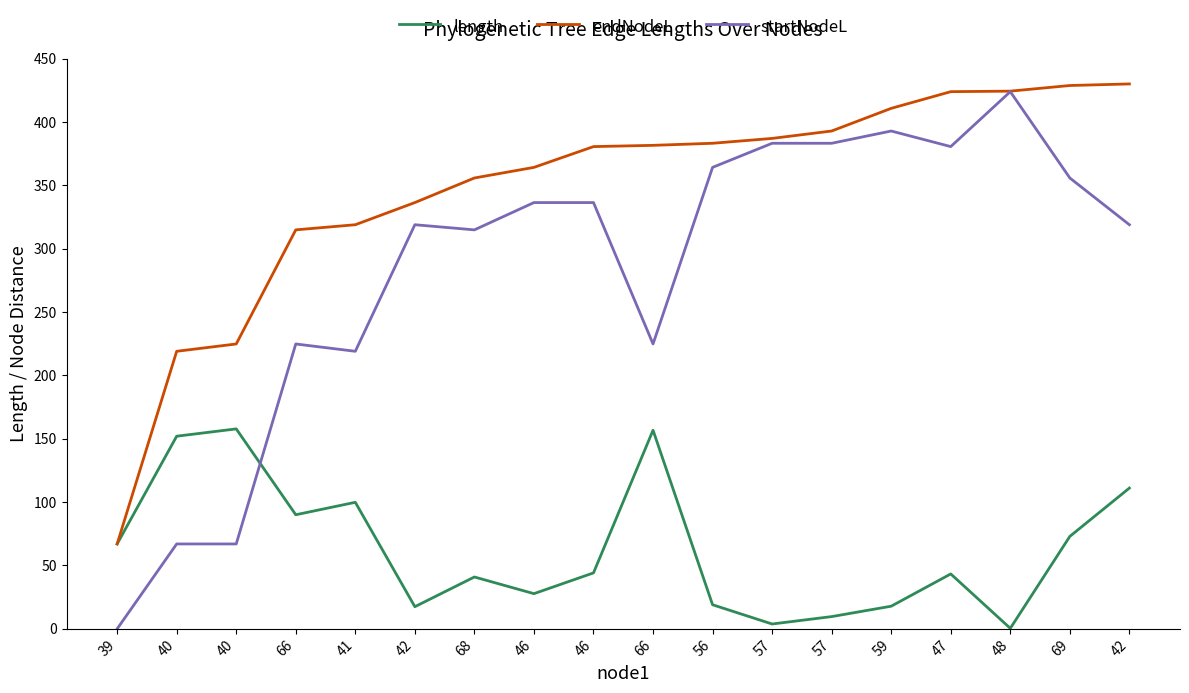

What is the label of the 11th point from the right?

46